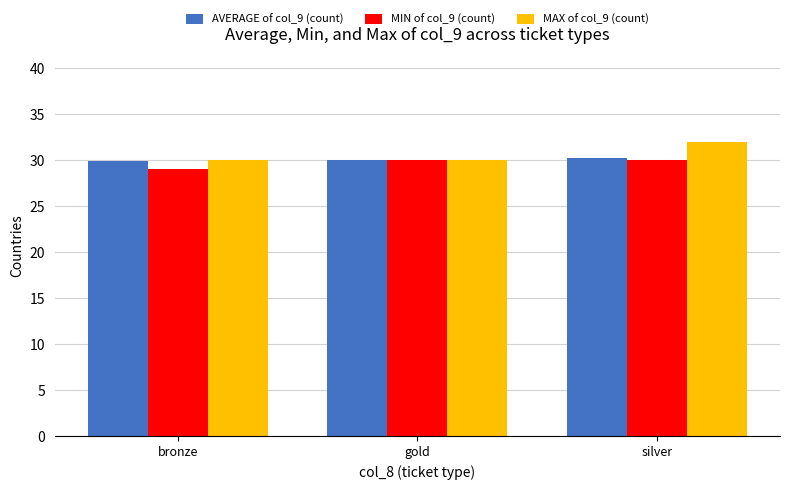

What is the difference between the maximum and minimum values in the AVERAGE of col_9 (count) series?

0.4